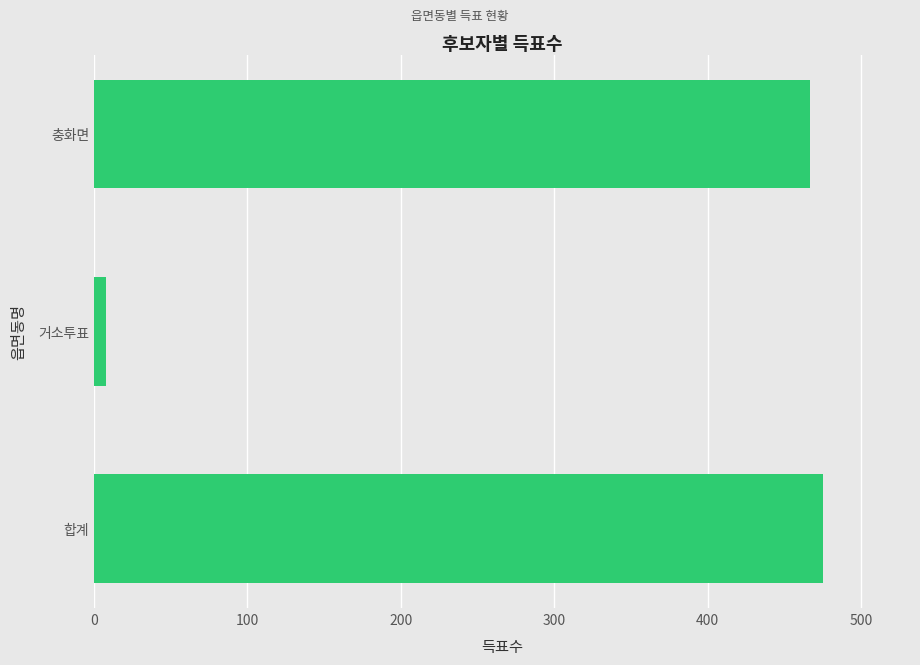

Reading bottom to top, extract all data points from this chart.

합계=475	거소투표=8	충화면=467